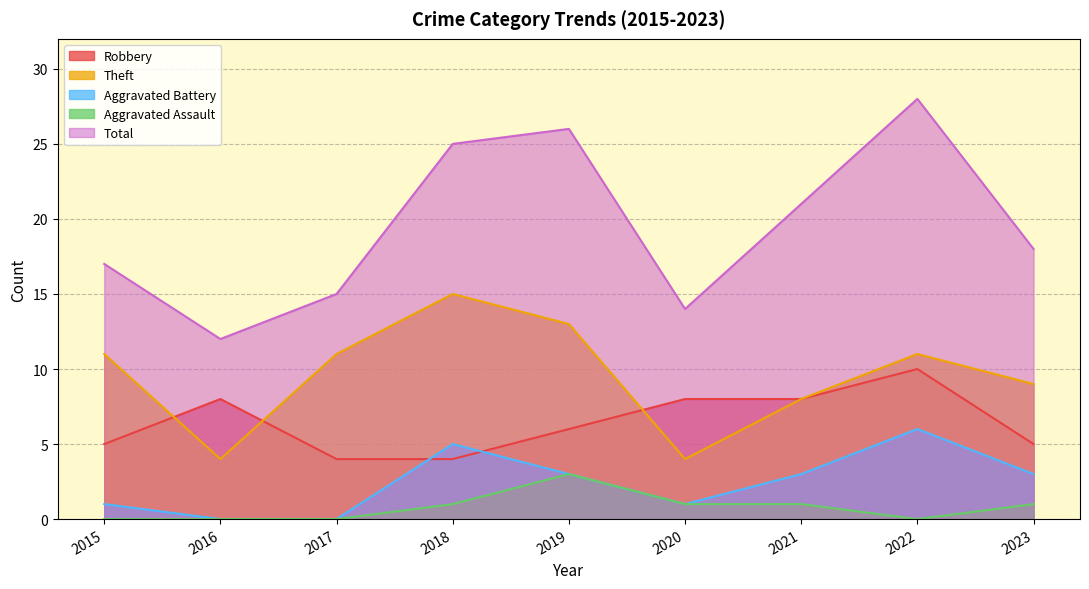

Reading left to right, what are all the values shown in this chart?

Robbery: 2015=5	2016=8	2017=4	2018=4	2019=6	2020=8	2021=8	2022=10	2023=5
Theft: 2015=11	2016=4	2017=11	2018=15	2019=13	2020=4	2021=8	2022=11	2023=9
Aggravated Battery: 2015=1	2016=0	2017=0	2018=5	2019=3	2020=1	2021=3	2022=6	2023=3
Aggravated Assault: 2015=0	2016=0	2017=0	2018=1	2019=3	2020=1	2021=1	2022=0	2023=1
Total: 2015=17	2016=12	2017=15	2018=25	2019=26	2020=14	2021=21	2022=28	2023=18